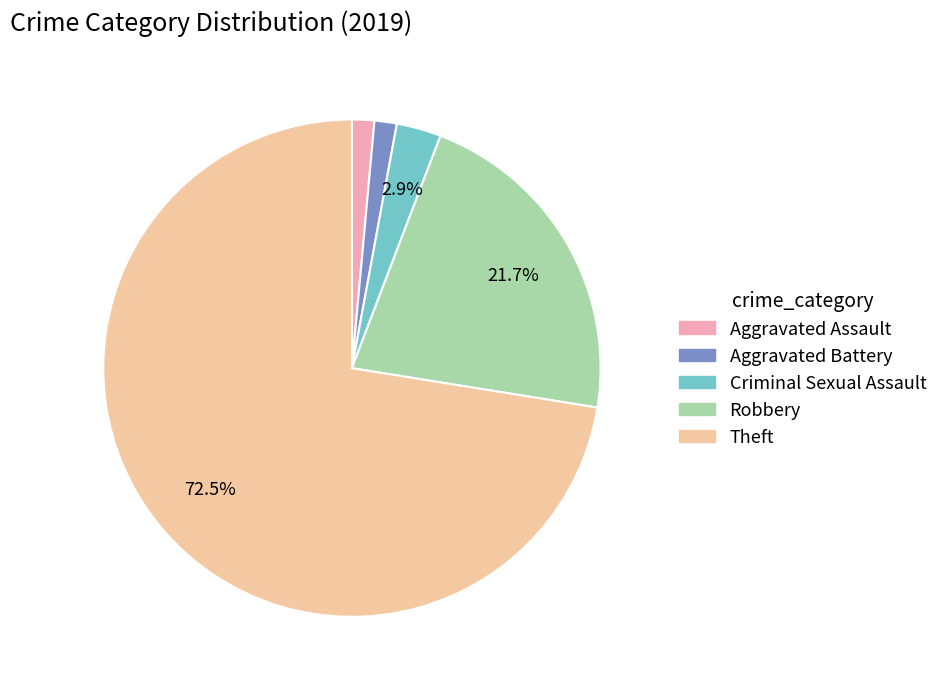

Do Robbery and Criminal Sexual Assault together represent more than half of the pie?

No